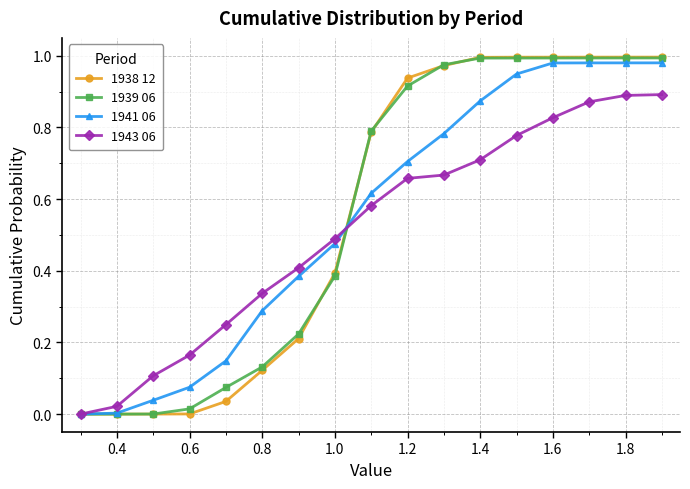

Which series has the widest spread of values?

1938 12